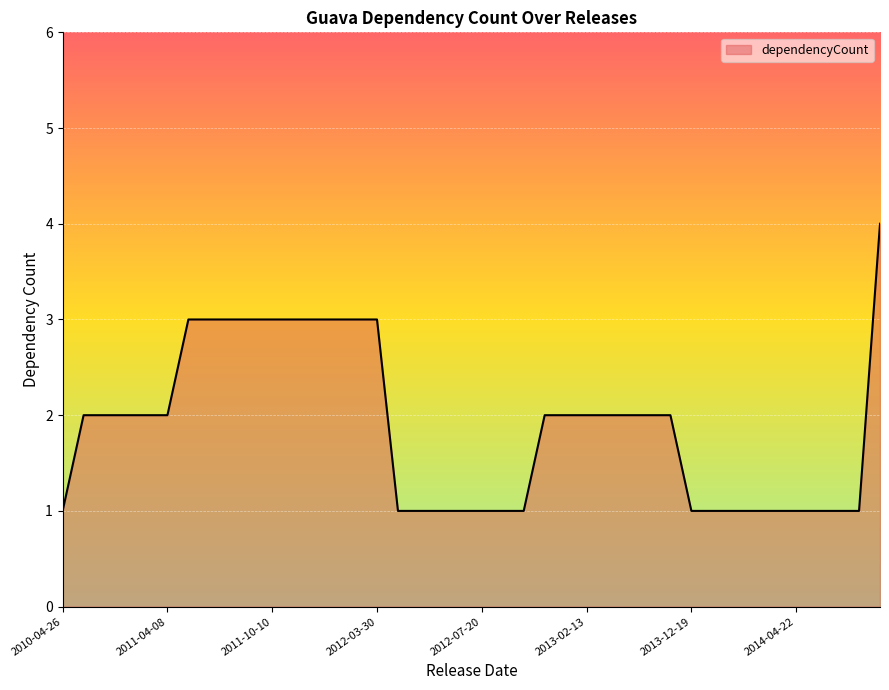

How many series are shown in this chart?

1